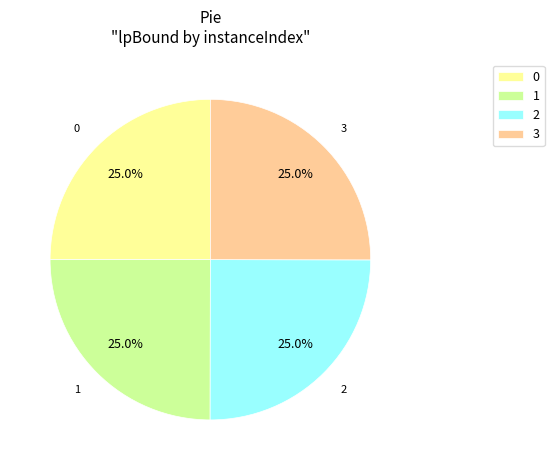

The 2 slice represents 34% of the pie. True or false?

False